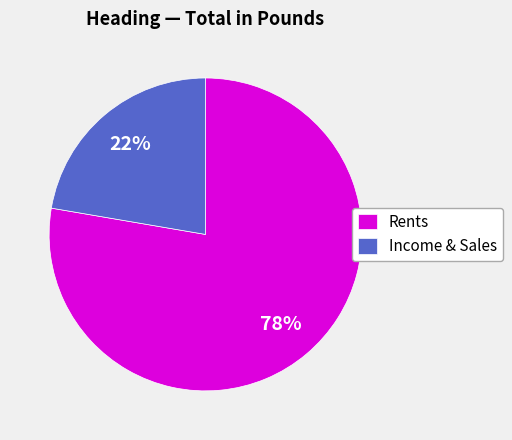

To the nearest percent, what is the combined percentage of Rents and Income & Sales?

100%